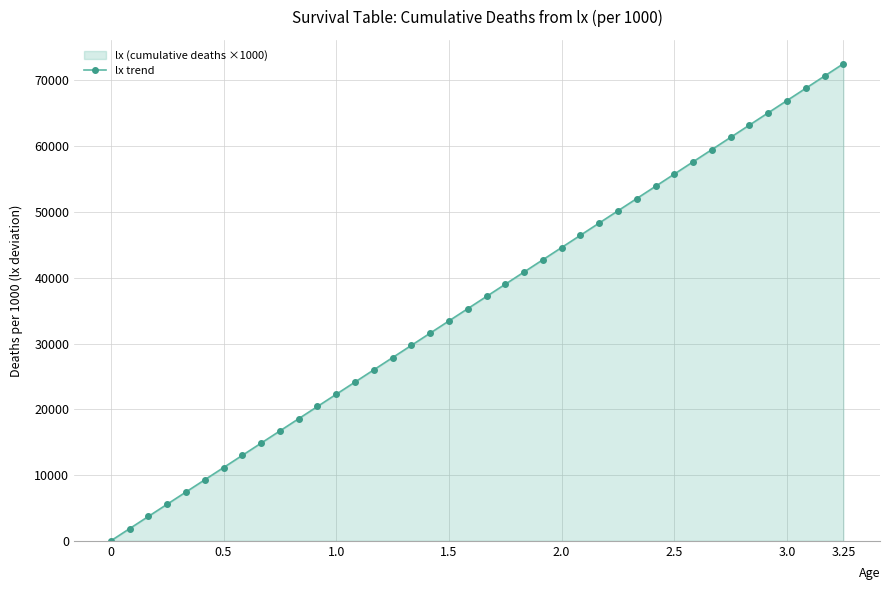

What is the maximum value shown in the chart?

72541.1